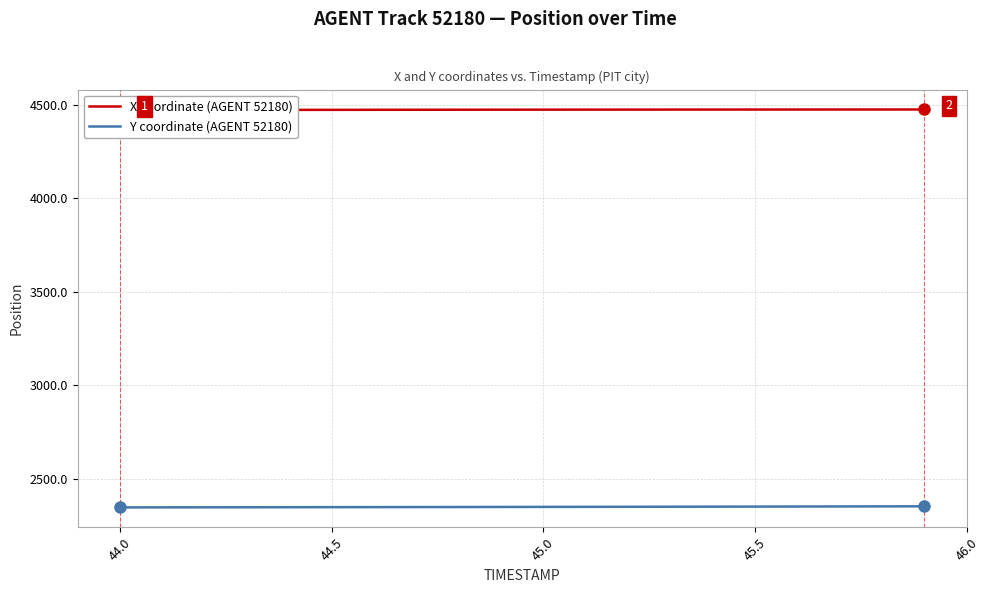

The value of Y coordinate (AGENT 52180) at 44.5 is 2346.8. True or false?

True